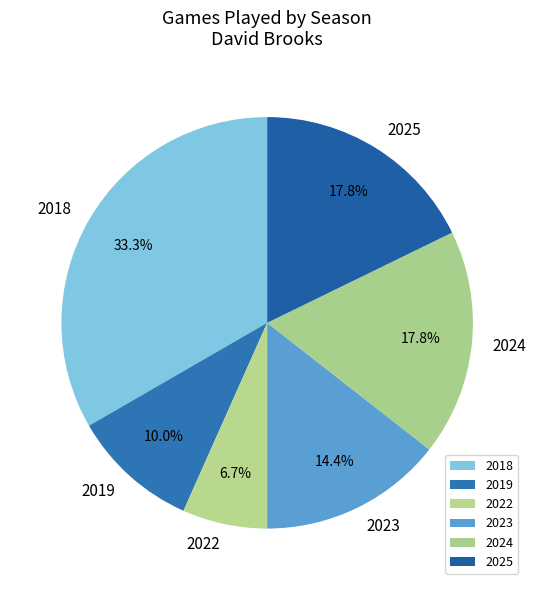

What percentage is the 2022 slice, to the nearest percent?

7%